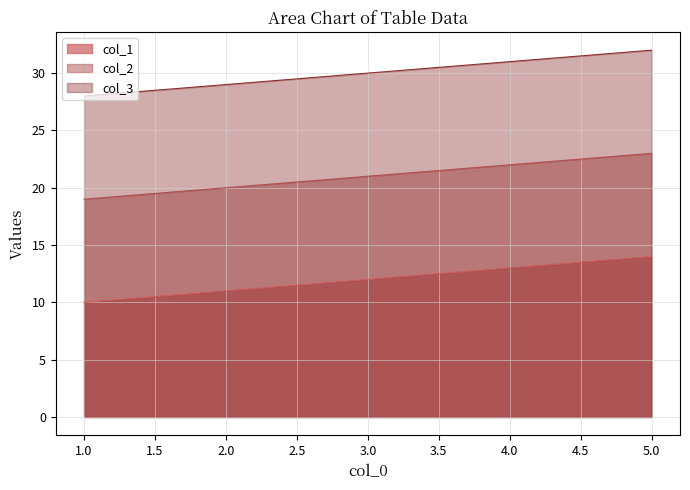

Which series changed the most between 2 and 5?

col_1